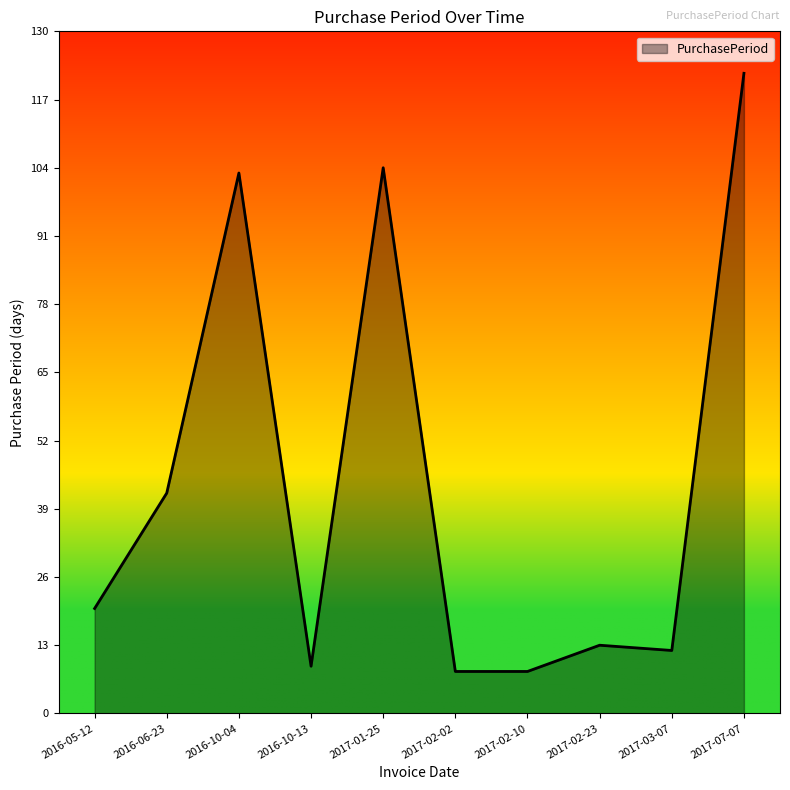

What is the difference between the maximum and minimum values?

114